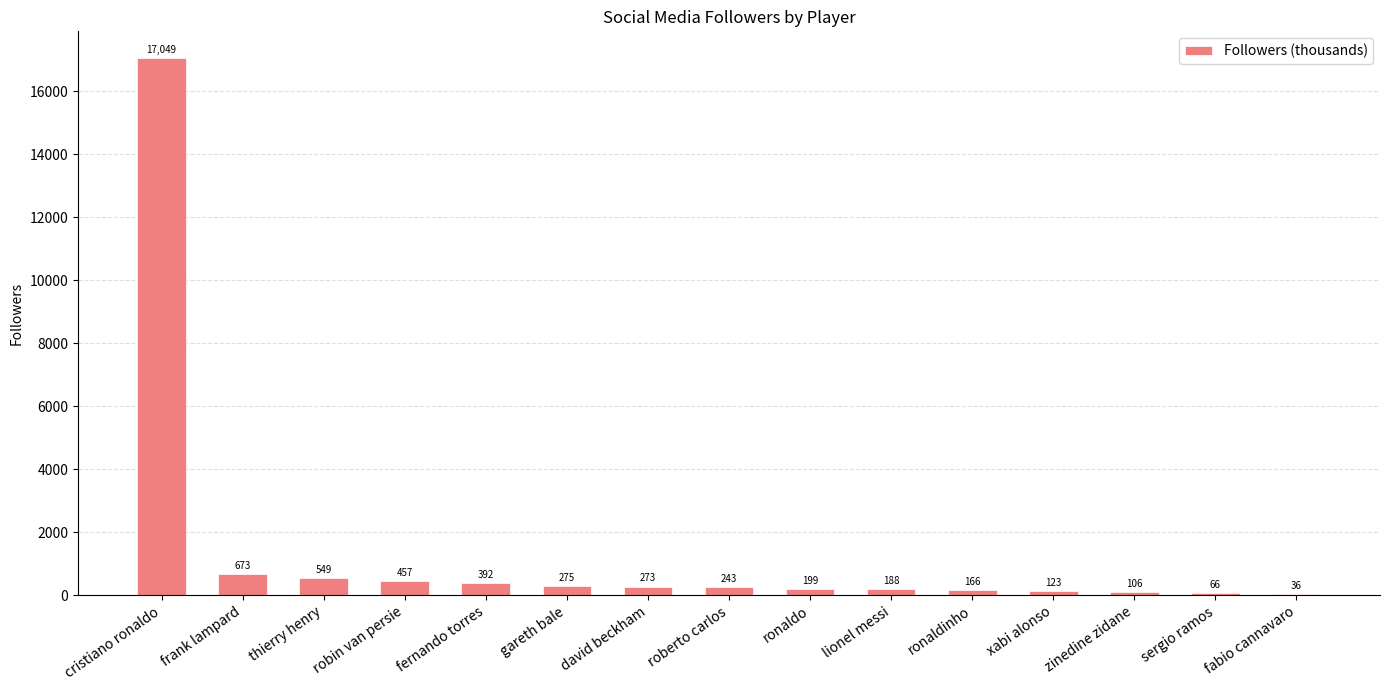

What is the greatest value displayed?

17049